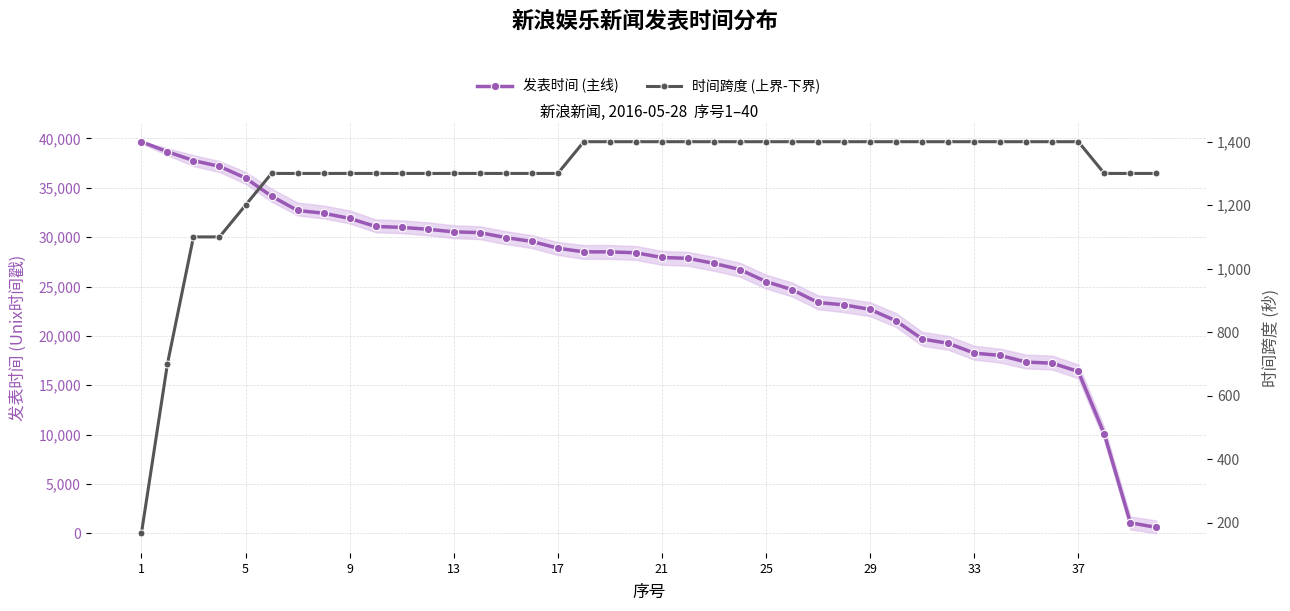

How many lines are shown in the chart?

2